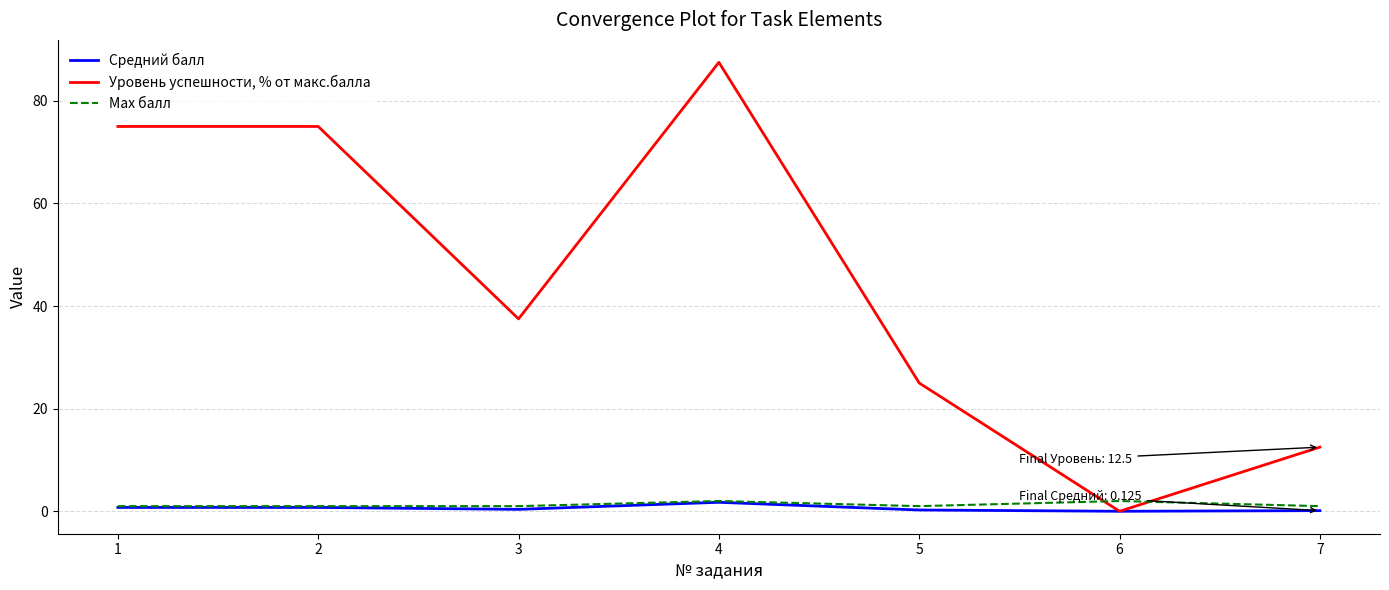

Which category has the lowest value in the Уровень успешности, % от макс.балла series?

6